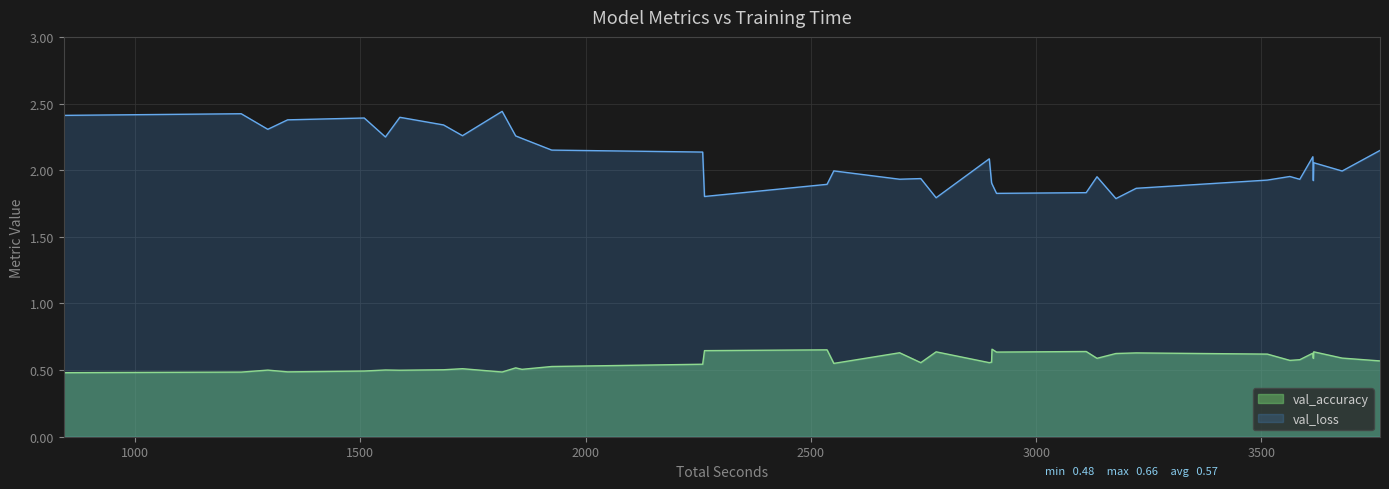

True or false: val_accuracy and val_loss intersect in this chart.

False